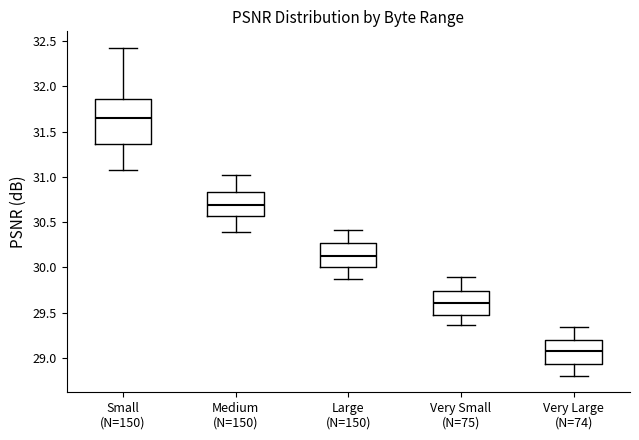

Reading left to right, read every box against the y-axis: the position of its median line, the range the box covers, and the ends of its whiskers. The values are not printed on the chart, so give them approximately, as read against the axis.

Small (N=150): median 31.65, box 31.35 to 31.85, whiskers 31.10 to 32.45
Medium (N=150): median 30.70, box 30.55 to 30.85, whiskers 30.40 to 31.05
Large (N=150): median 30.15, box 30.00 to 30.25, whiskers 29.85 to 30.40
Very Small (N=75): median 29.60, box 29.50 to 29.75, whiskers 29.35 to 29.90
Very Large (N=74): median 29.05, box 28.95 to 29.20, whiskers 28.80 to 29.35